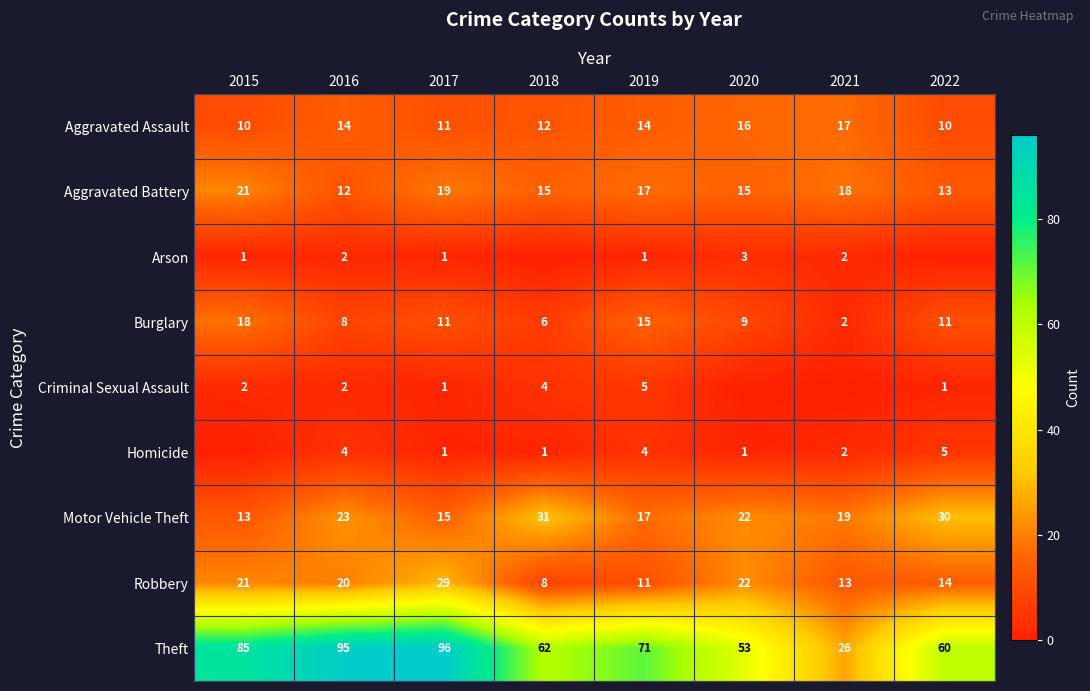

At which label does Burglary reach its minimum?

2021